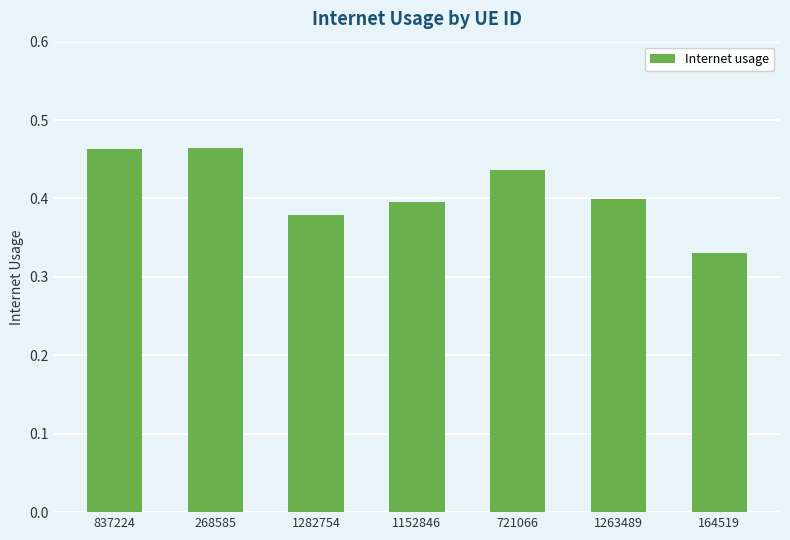

What is the difference between the values at 268585 and 1263489?

0.1